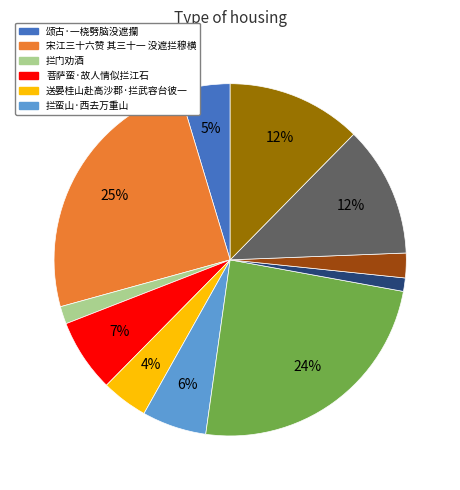

Is there a majority slice in this chart?

No